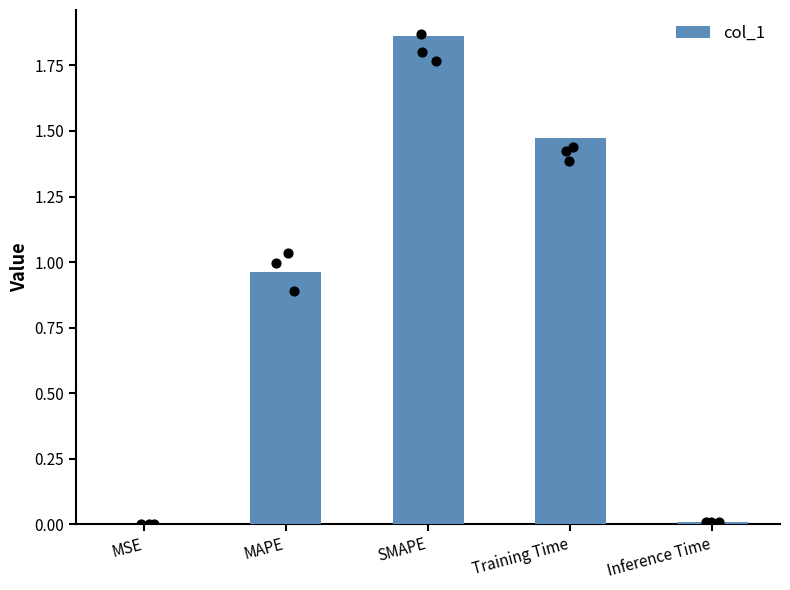

What is the change in value from MAPE to Training Time?

+0.5